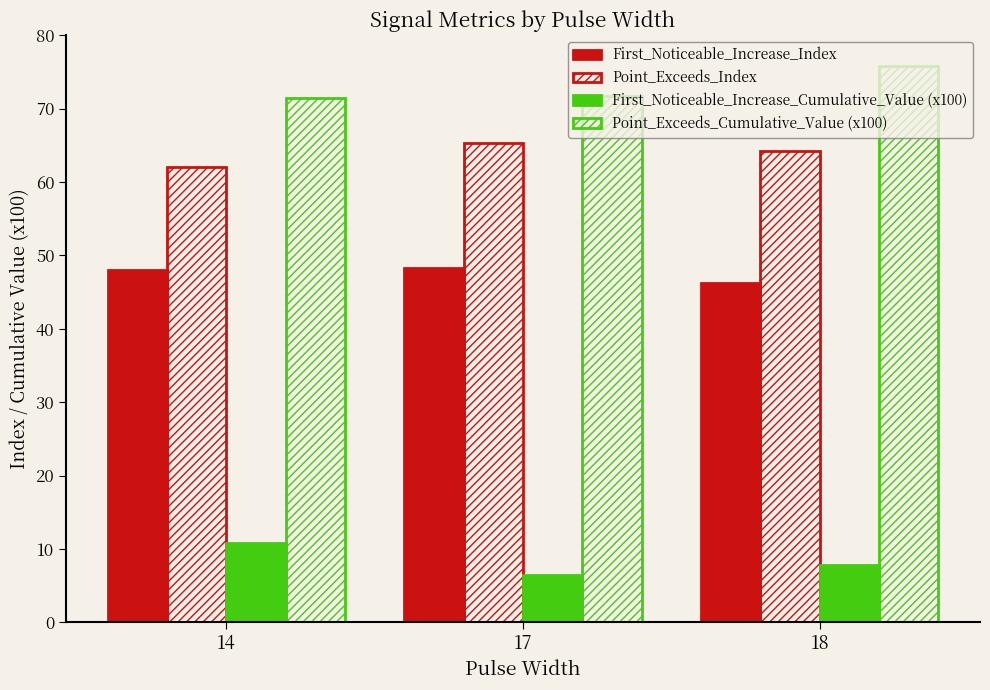

List the series in order of their peak value, highest first.

Point_Exceeds_Cumulative_Value (x100), Point_Exceeds_Index, First_Noticeable_Increase_Index, First_Noticeable_Increase_Cumulative_Value (x100)